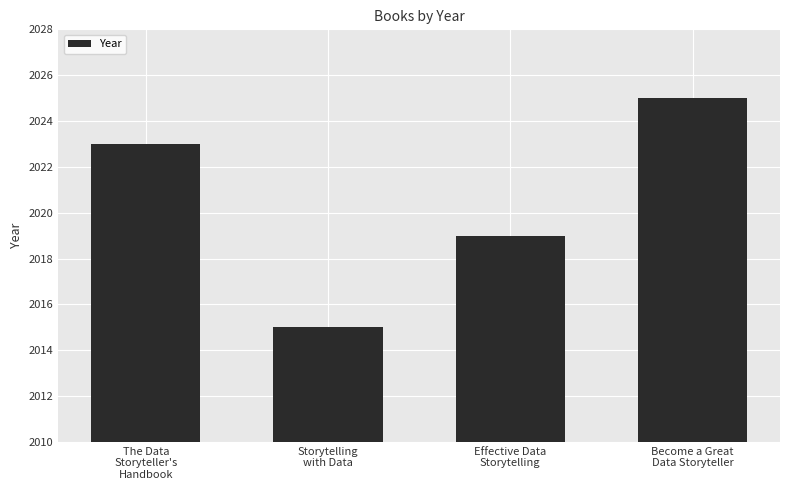

What is the approximate value at The Data
Storyteller's
Handbook?

2023